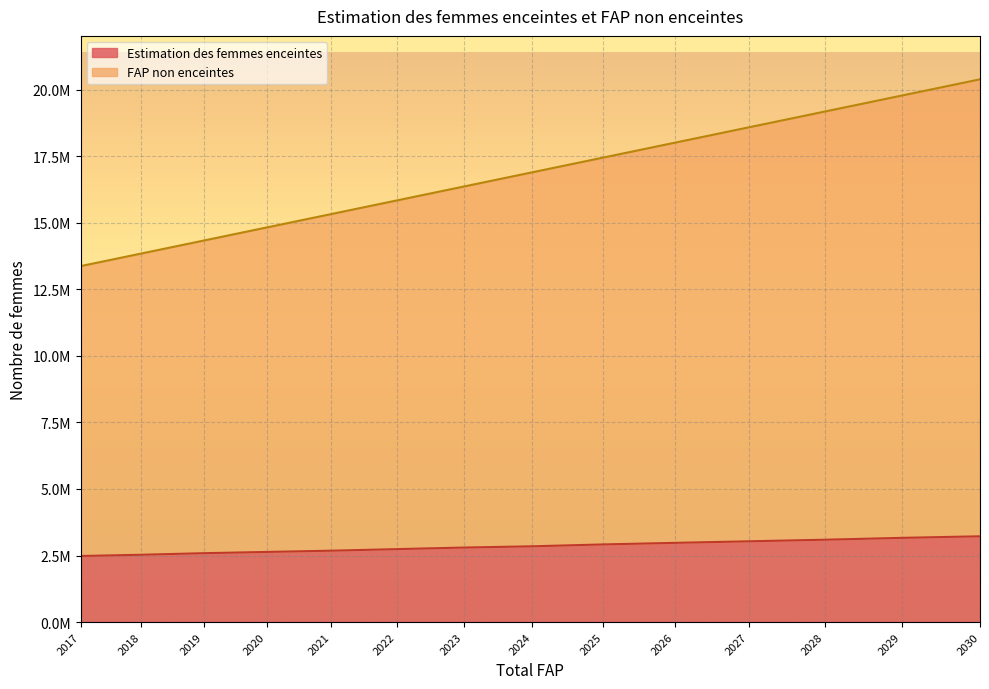

What is the minimum value shown in the chart?

2480858.6